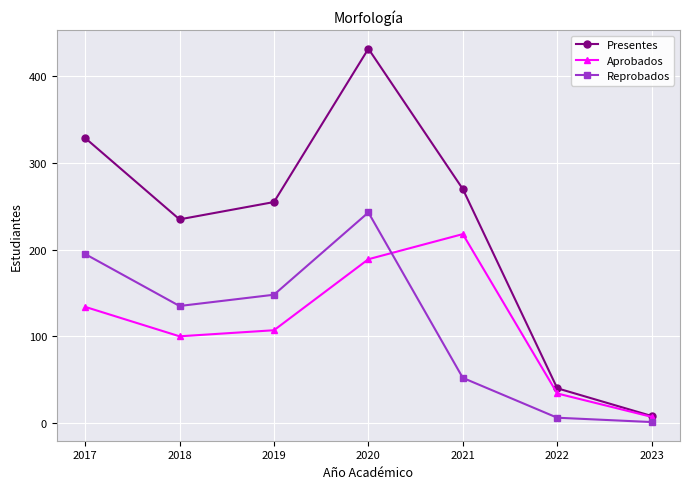

Is the value of Reprobados at 2023 greater than the value of Presentes at 2019?

No